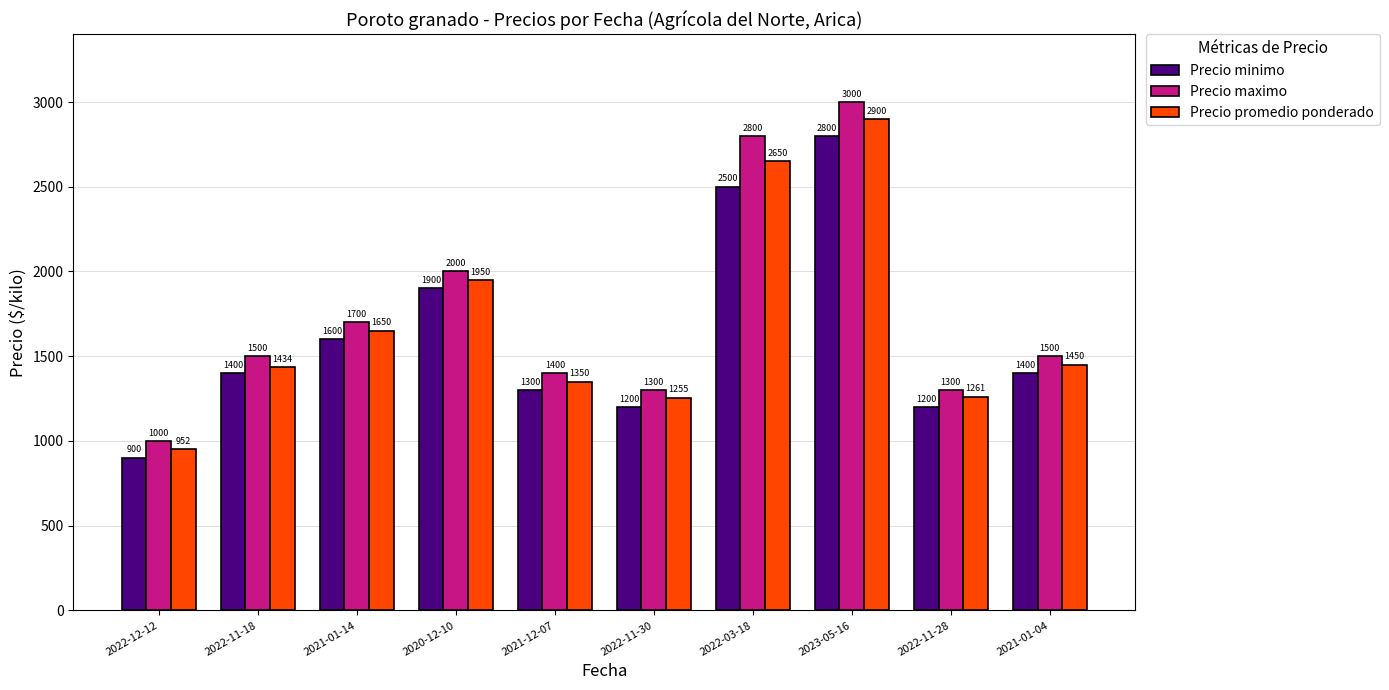

What is the difference between the maximum and second lowest values in the Precio promedio ponderado series?

1645